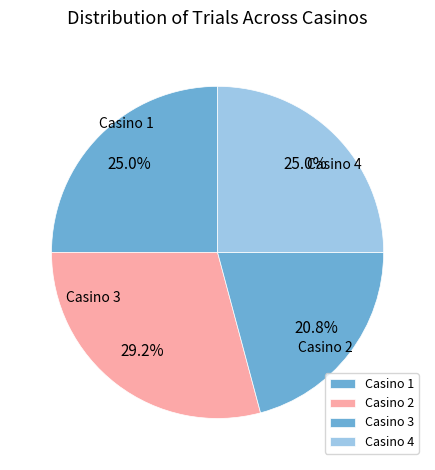

True or false: Casino 3 accounts for 15% of the total.

False